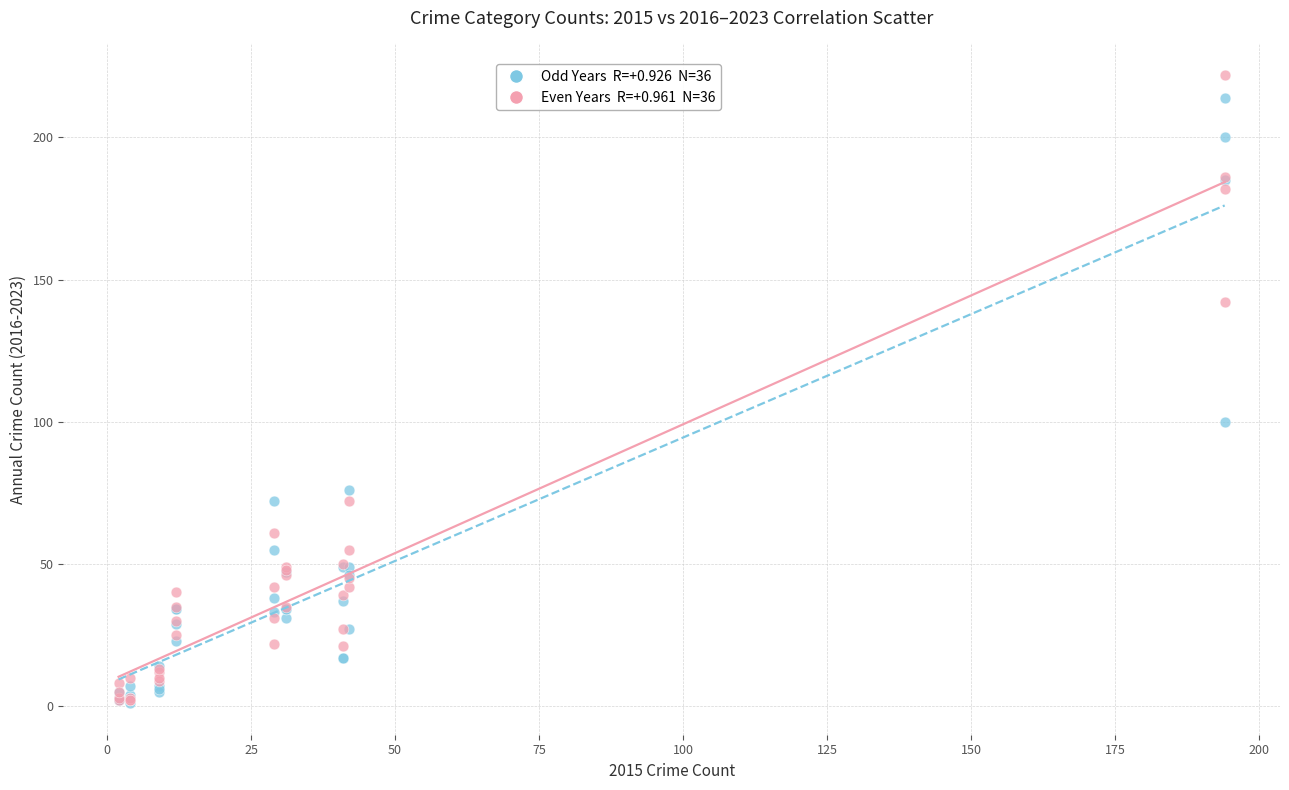

Across all series, what Y value is closest to 111?

100